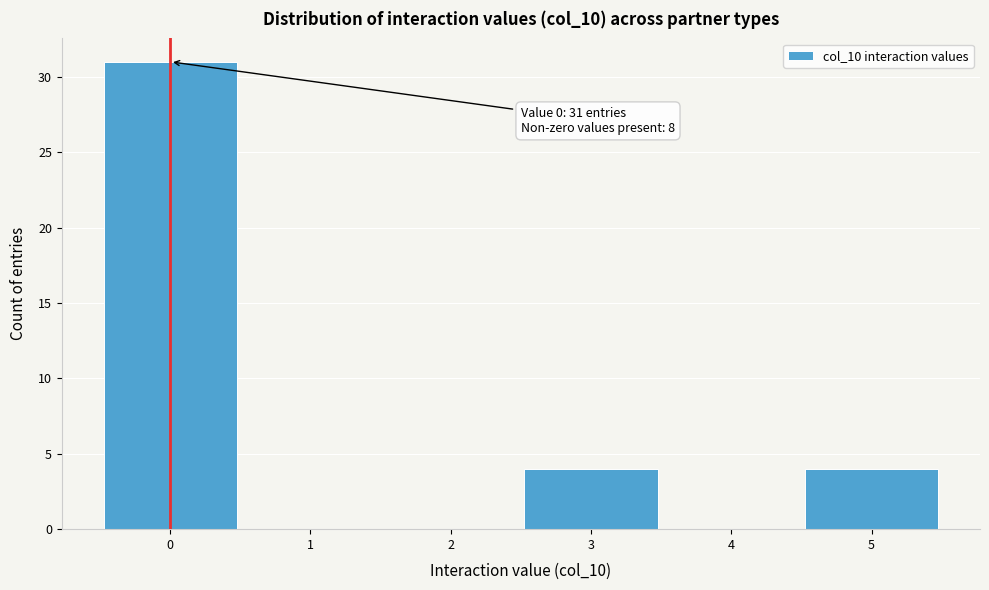

Over which range of the x-axis is the bar tallest?

-0.5 to 0.5